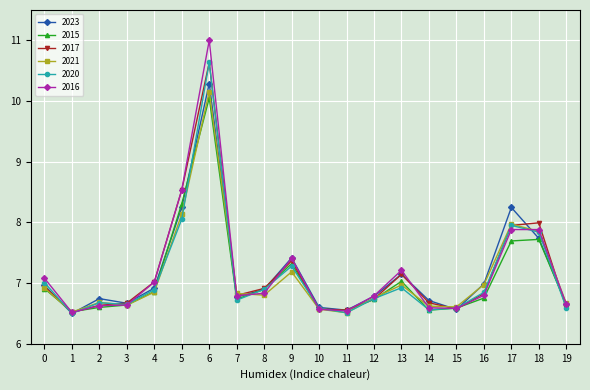

What is the value of the 2020 point at the 9th from the left?

6.9